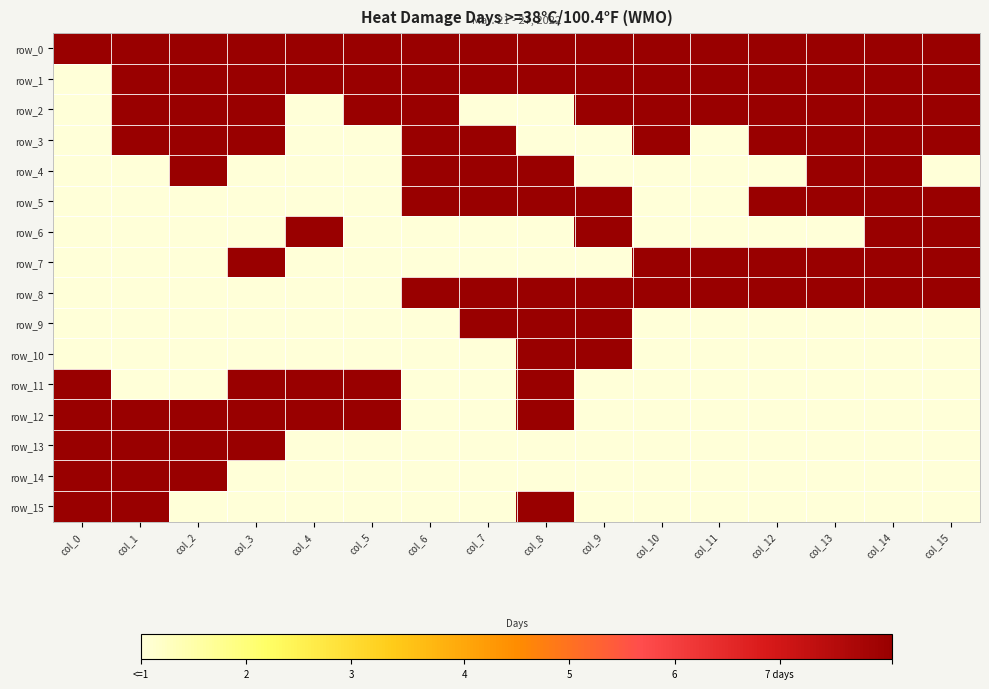

What is the difference between the second highest and minimum values in the row_2 series?

1